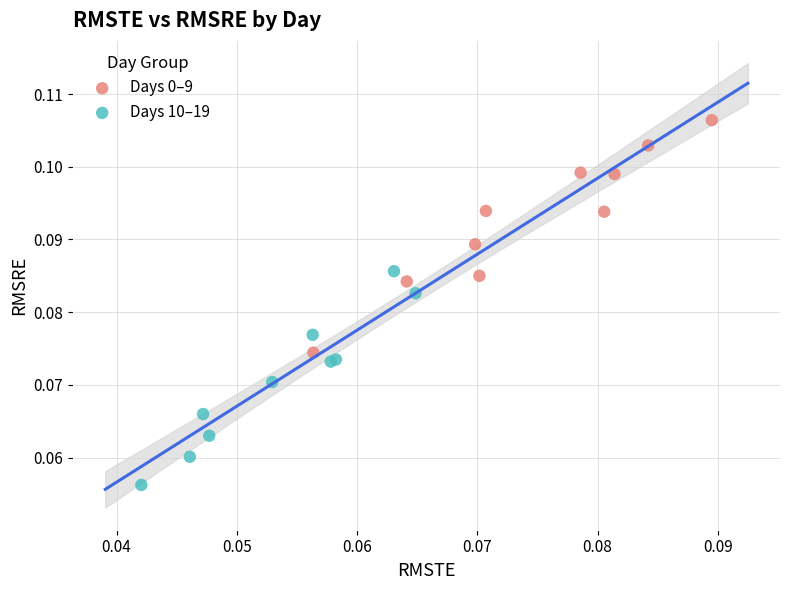

Which series reaches the maximum Y coordinate?

Days 0–9